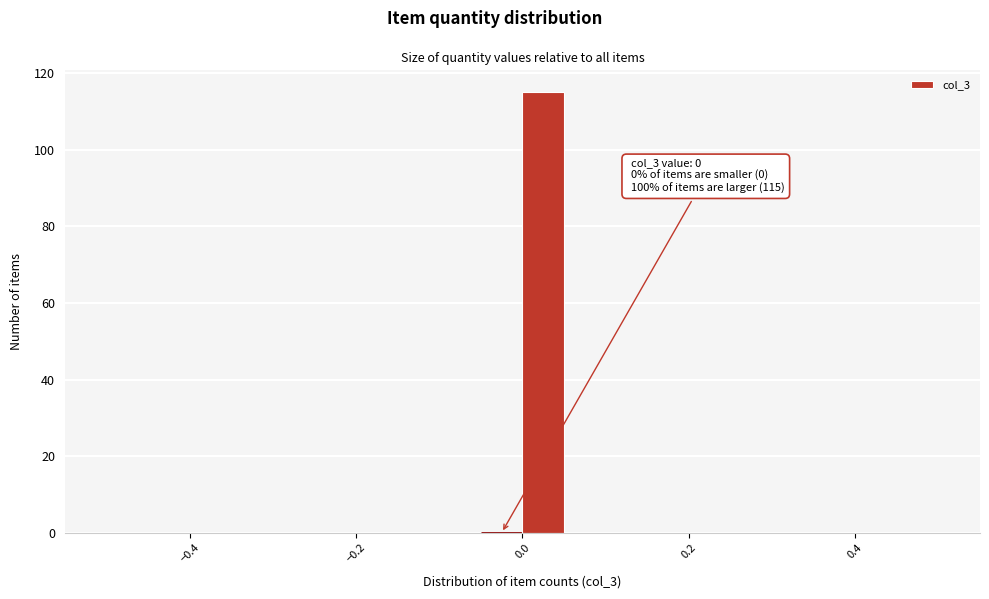

Around what value on the x-axis is the tallest bar? Give the approximate position of its centre, as read against the axis.

0.02